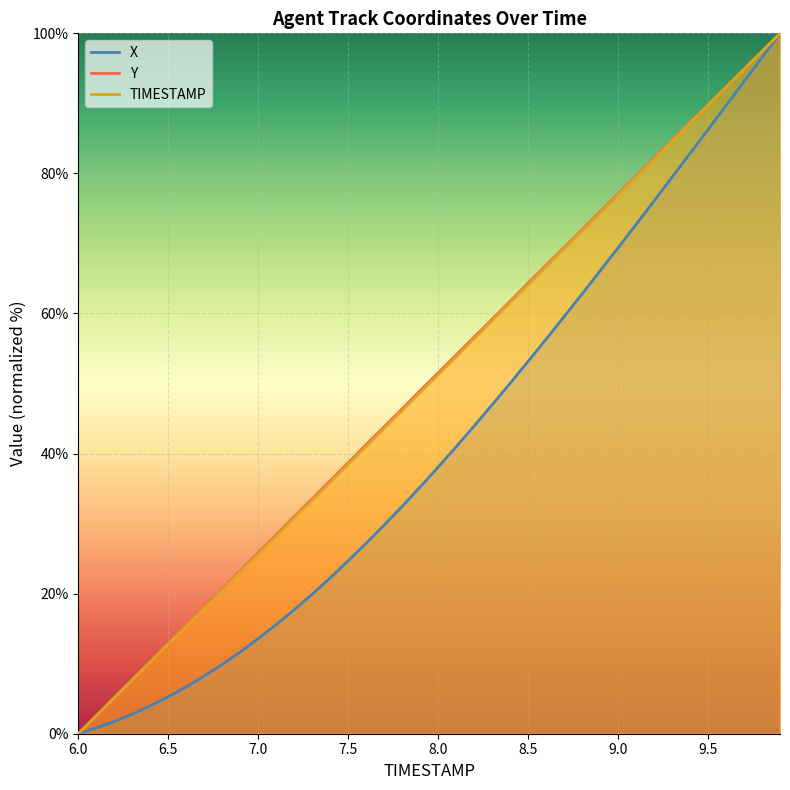

What is the approximate value of Y at 8.8?

72.0